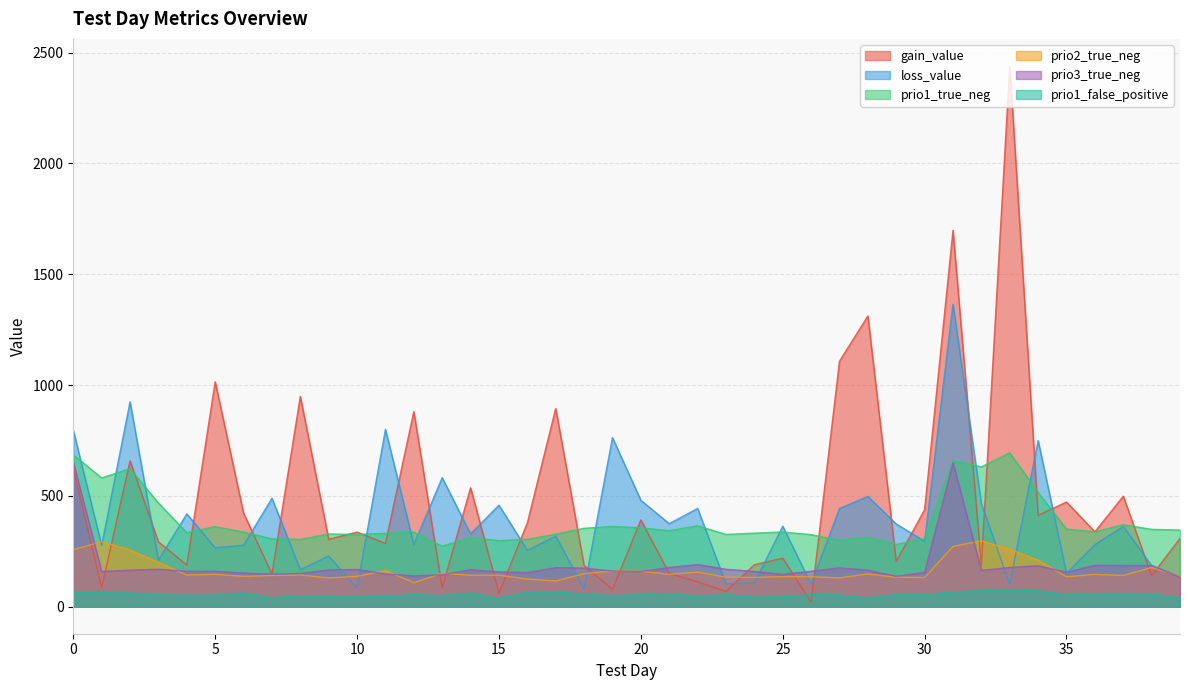

At which category does loss_value reach its first local peak?

2